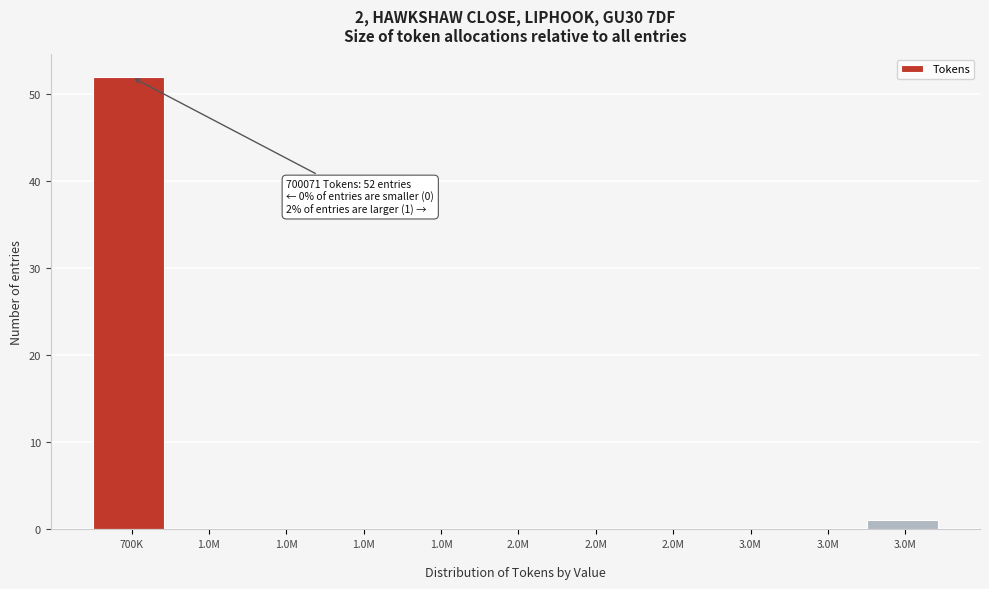

How many series are shown in this chart?

1